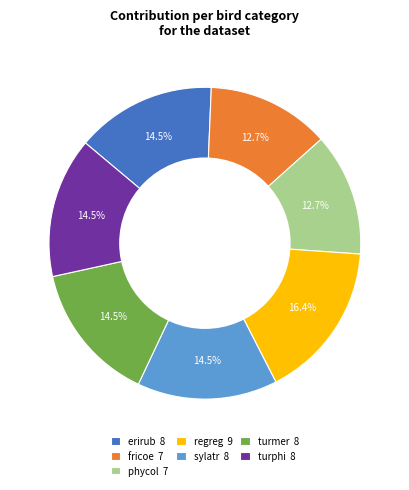

Which has a higher value, sylatr 8 or regreg 9?

regreg 9